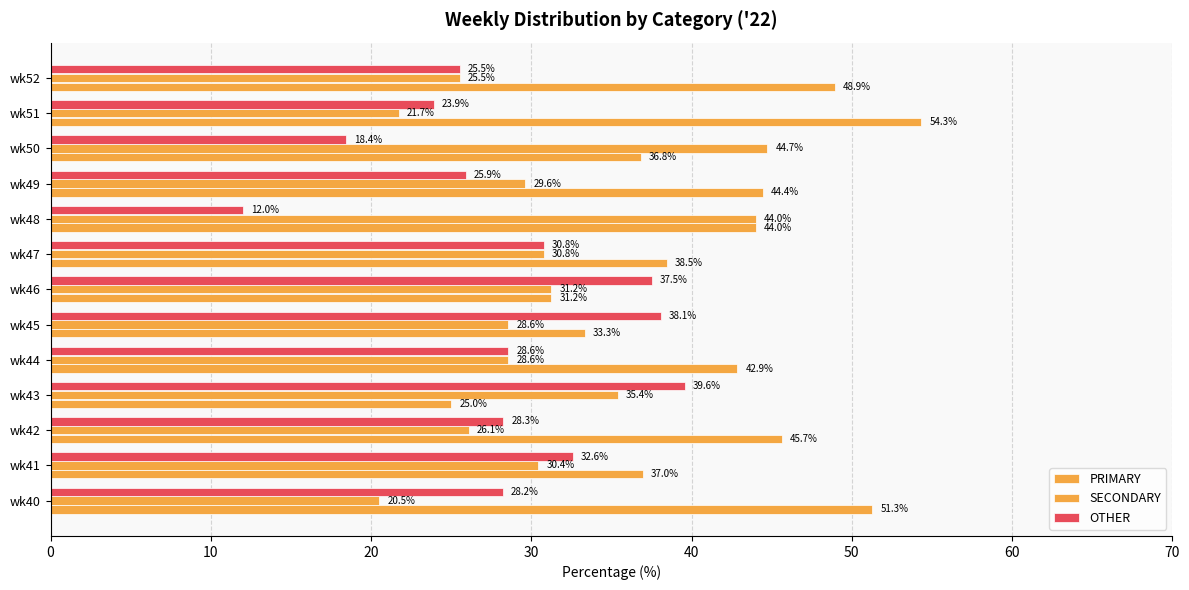

How many data points in SECONDARY are less than 29?

6